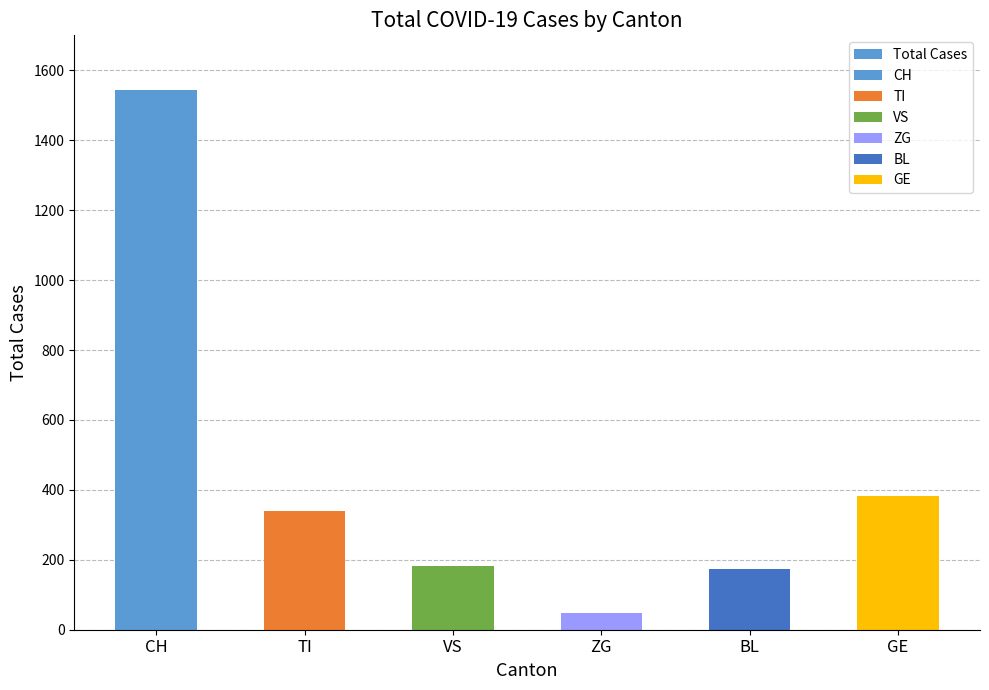

What is the sum of the values at TI and VS?

521